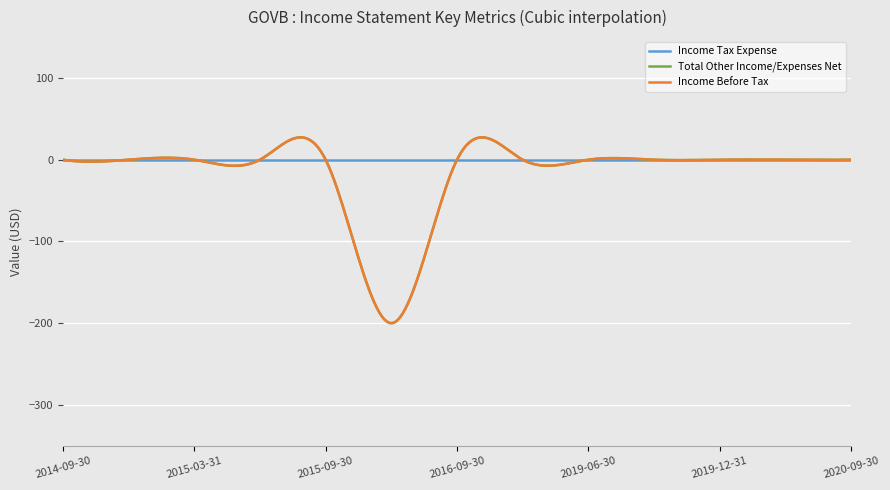

Does the chart display data point markers on the line(s)?

No